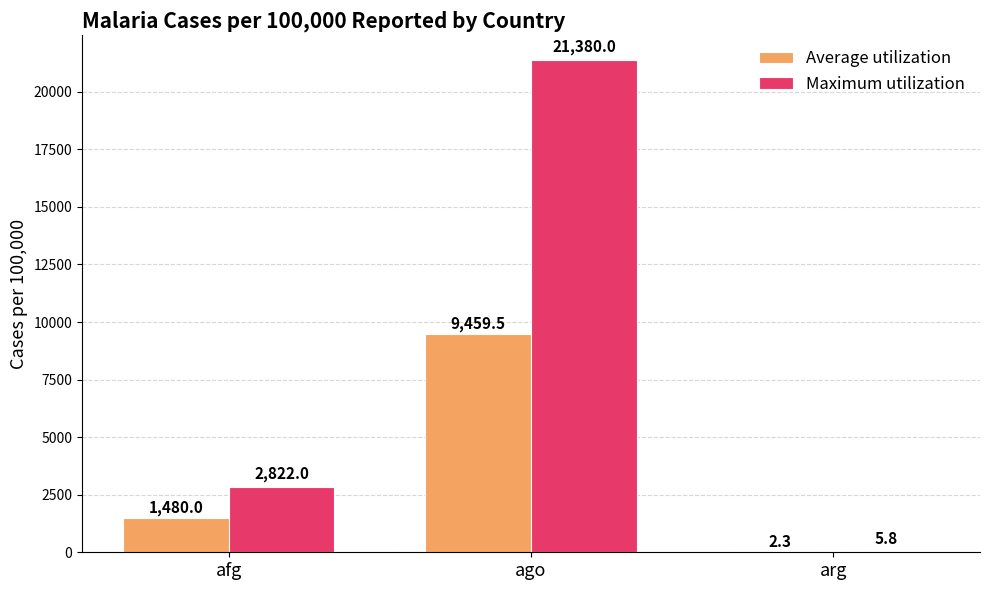

Reading left to right, what are all the values shown in this chart?

Average utilization: 1480.0	9459.5	2.3
Maximum utilization: 2822.0	21380.0	5.8